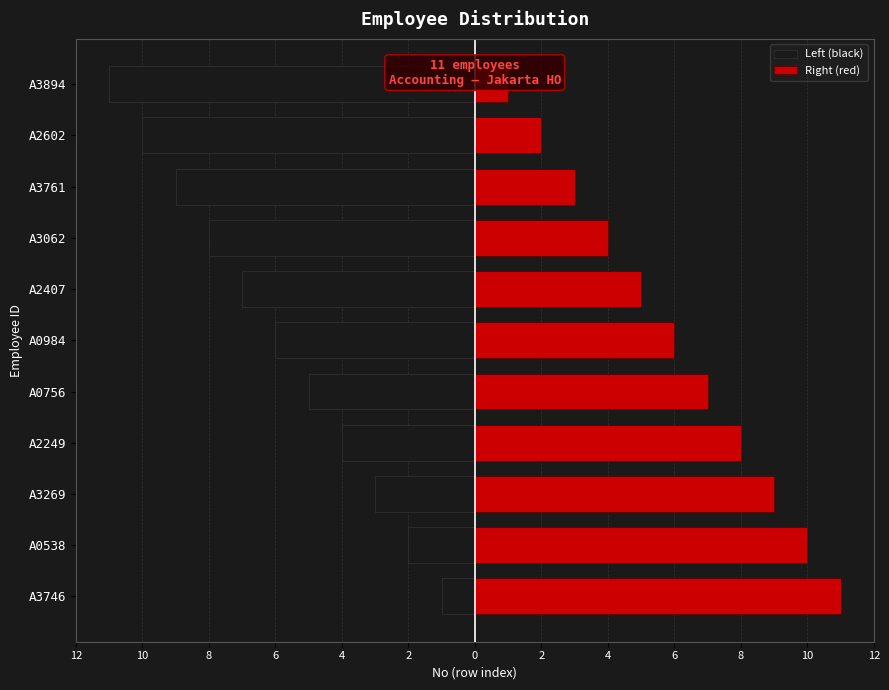

The value of Right (red) at A2407 is 7. True or false?

False